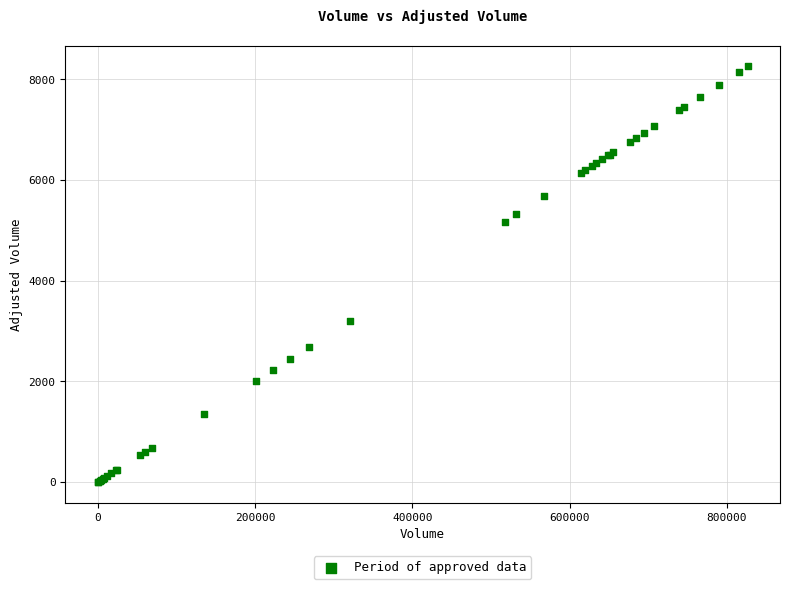

What Y value in the scatter plot is closest to 4130?

3204